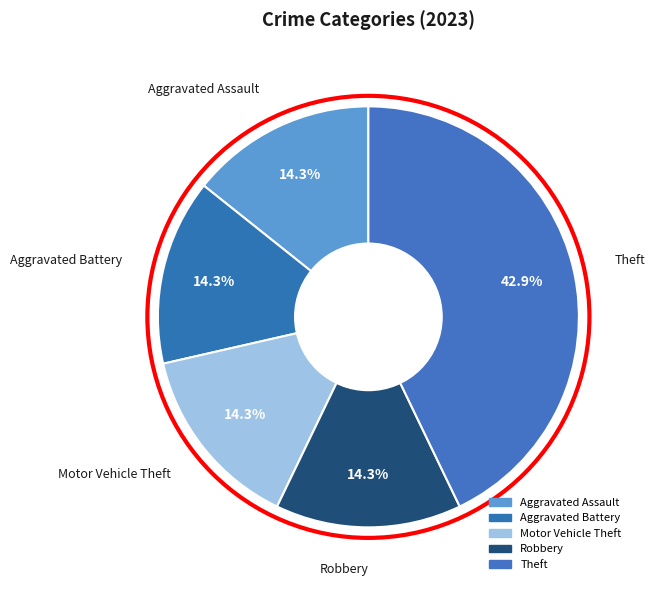

What portion of the pie excludes Aggravated Assault?

85.7%